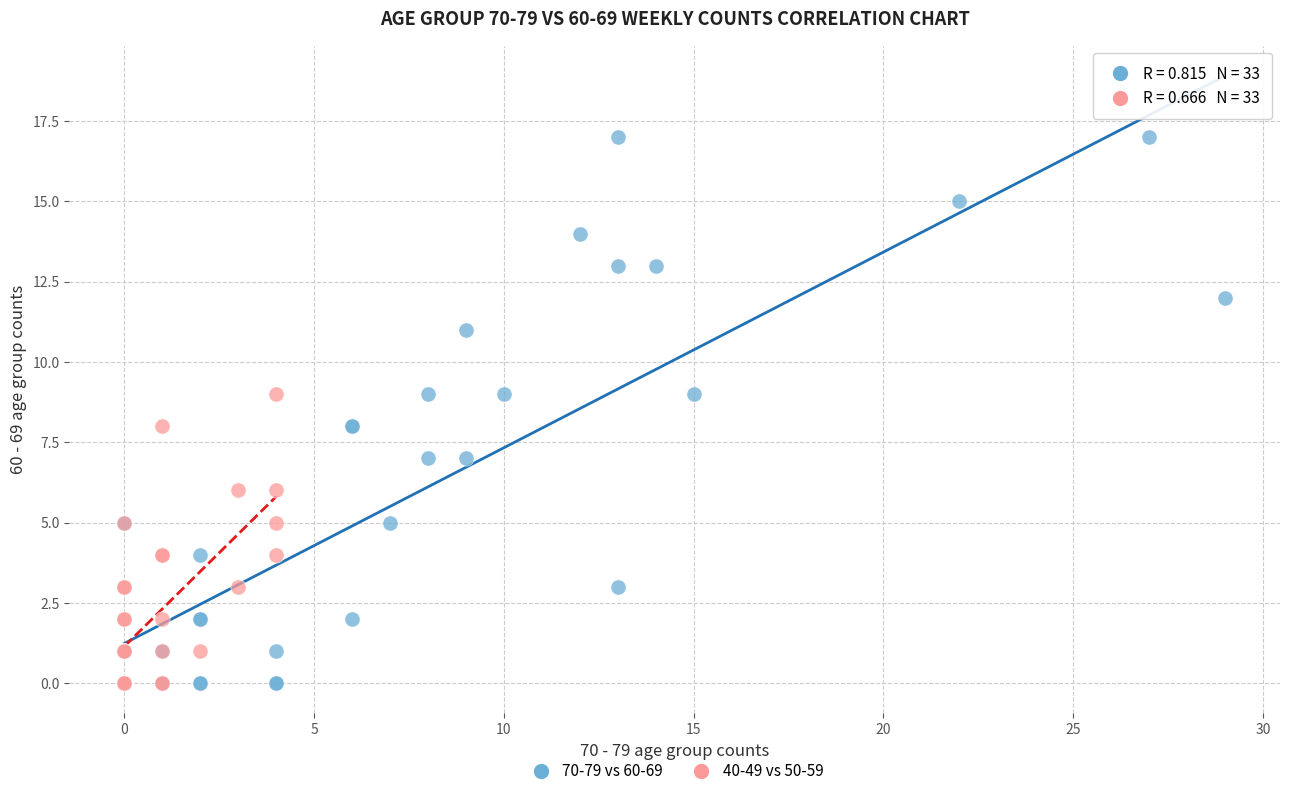

Which series reaches the maximum Y coordinate?

70-79 vs 60-69